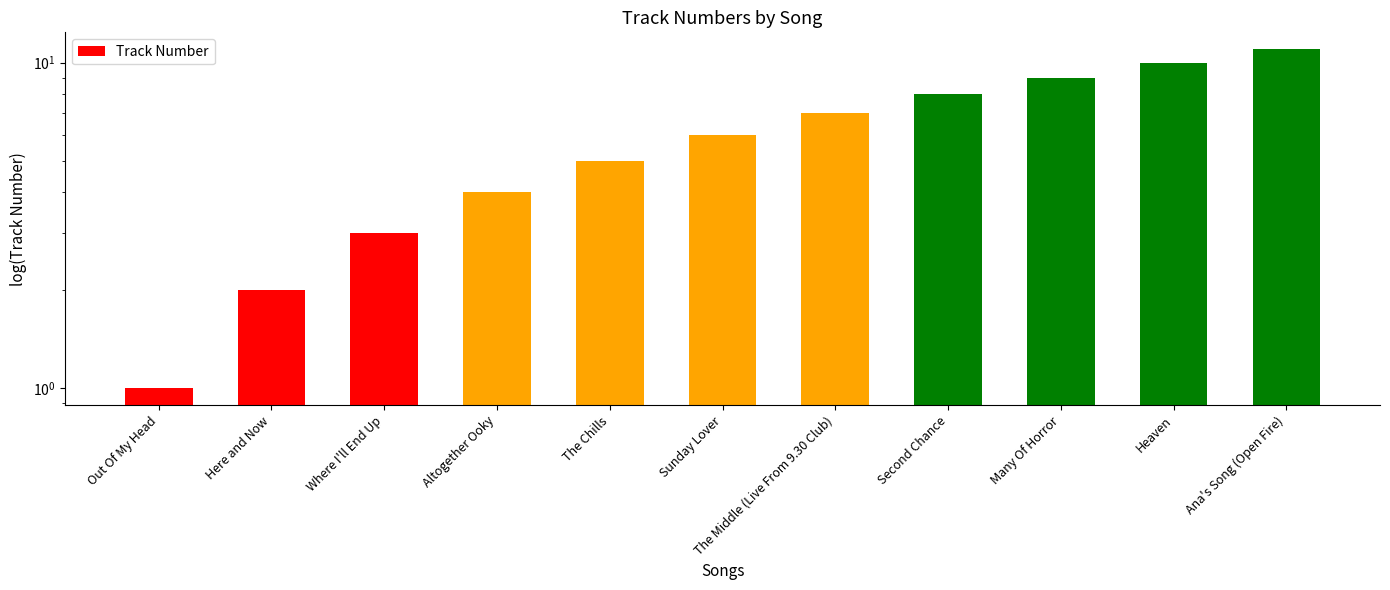

Reading left to right, list all the values displayed in this chart.

1	2	3	4	5	6	7	8	9	10	11